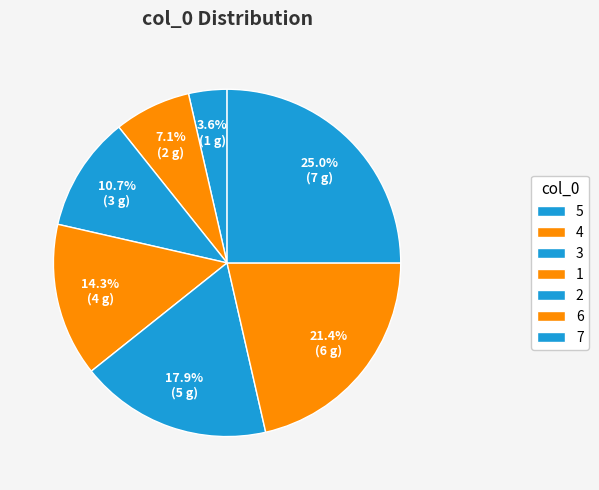

Between 6 and 1, which is larger?

6